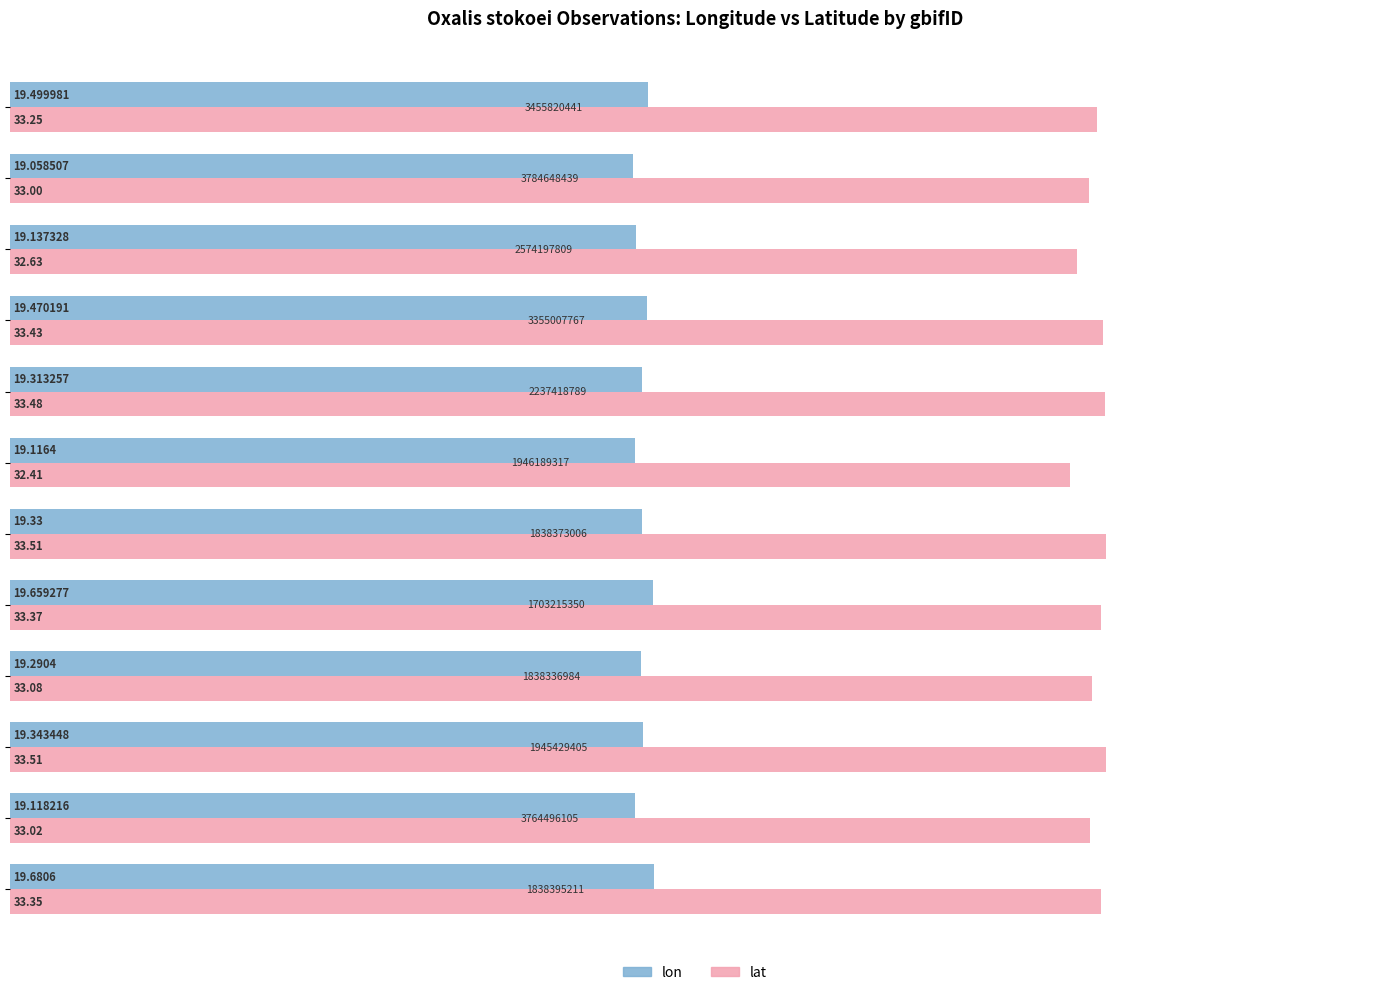

What is the sum of all lat values?

398.0